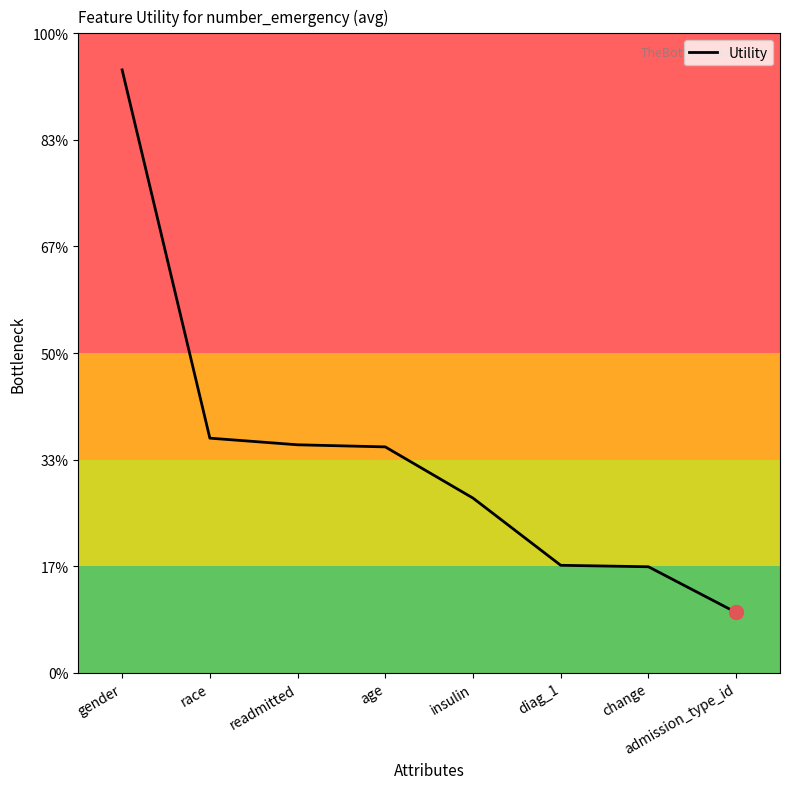

What is the difference between the second highest and minimum values?

0.4